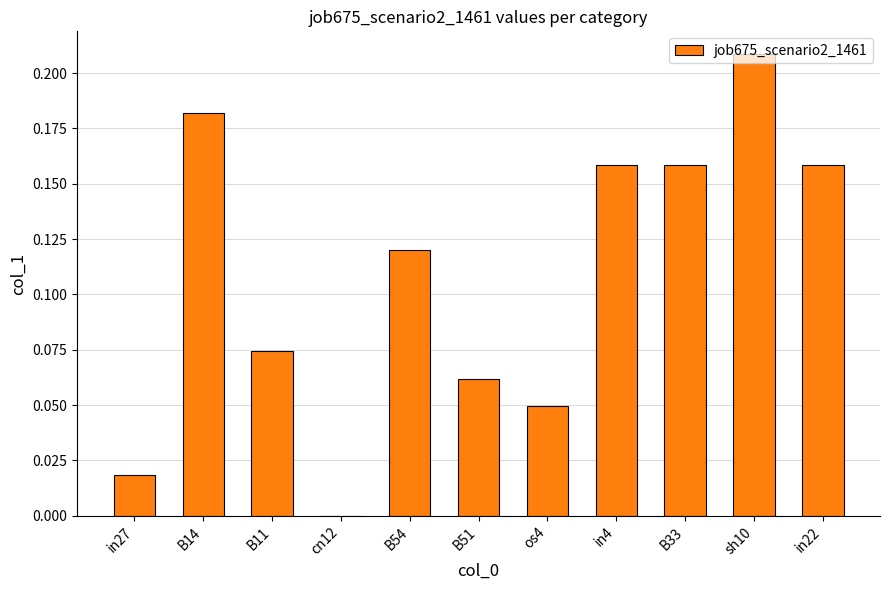

The chart shows a value of 0.3 at B14. True or false?

False